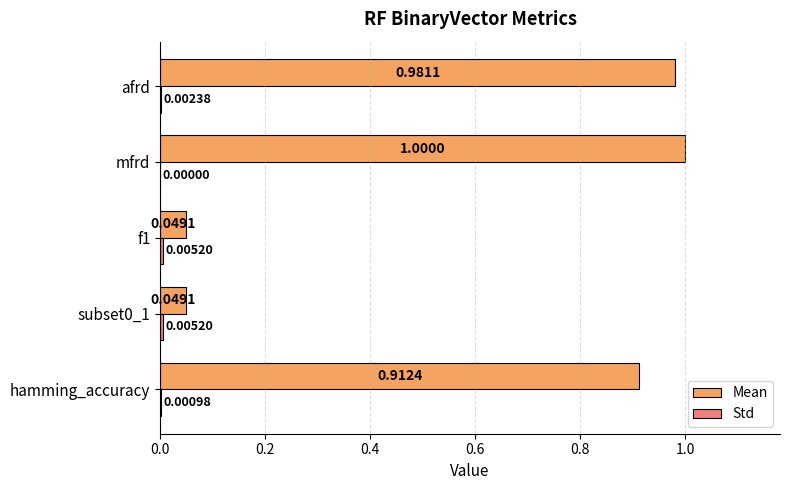

Between mfrd and afrd, which series saw the biggest shift?

Mean